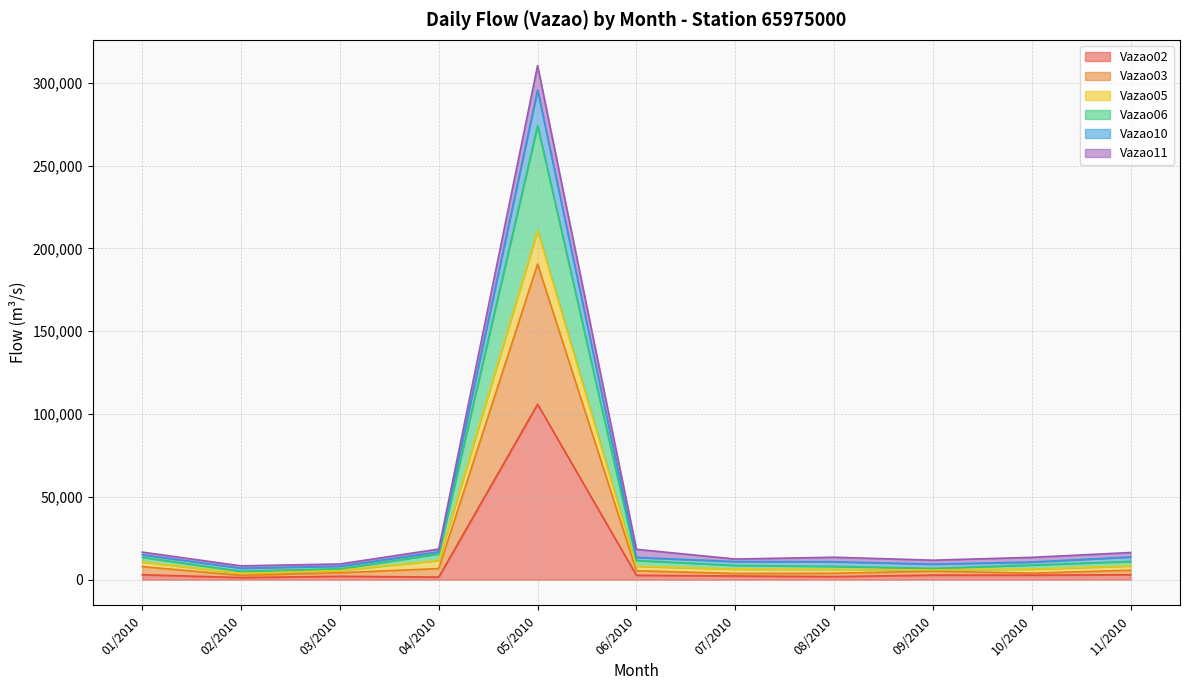

What is the maximum value for Vazao02?

105920.0